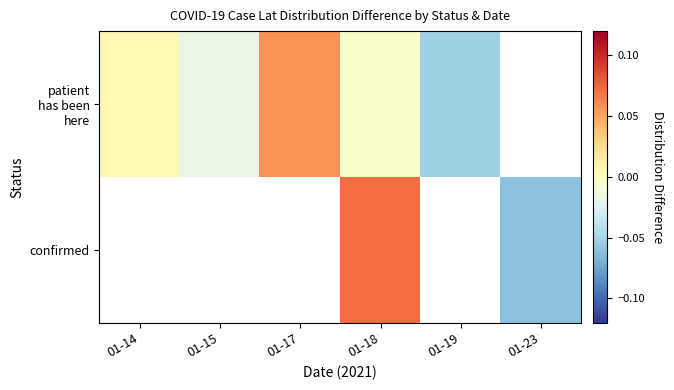

How many values in confirmed are above zero?

1